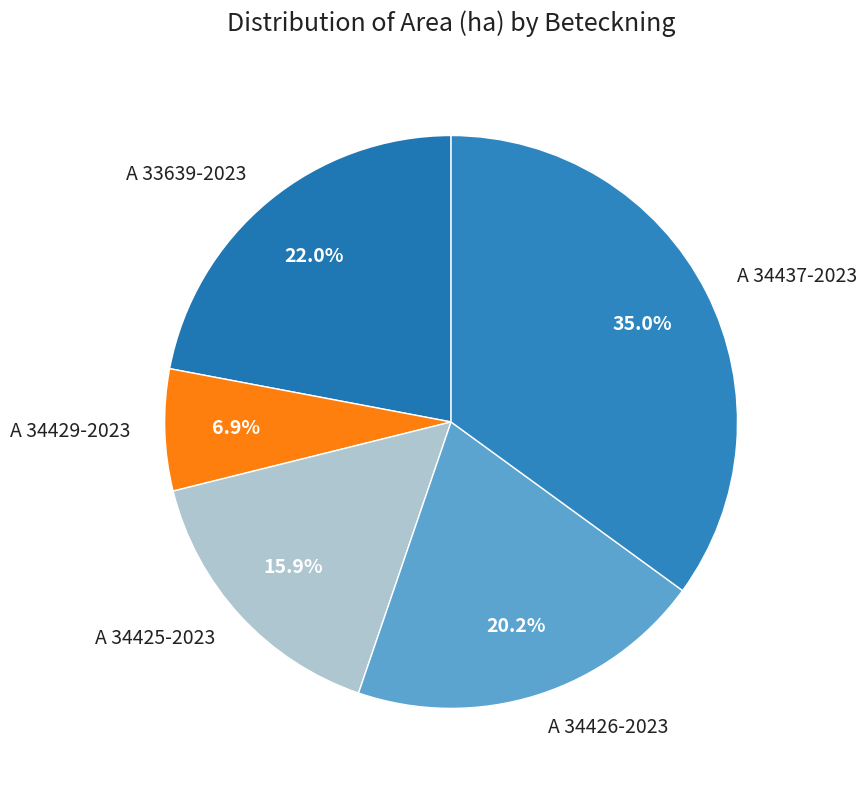

Which category has the smallest portion of the pie?

A 34429-2023